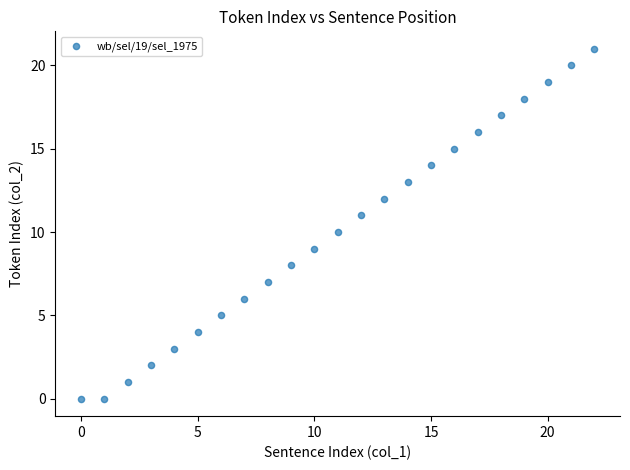

What is the range of Y values (max minus min)?

21